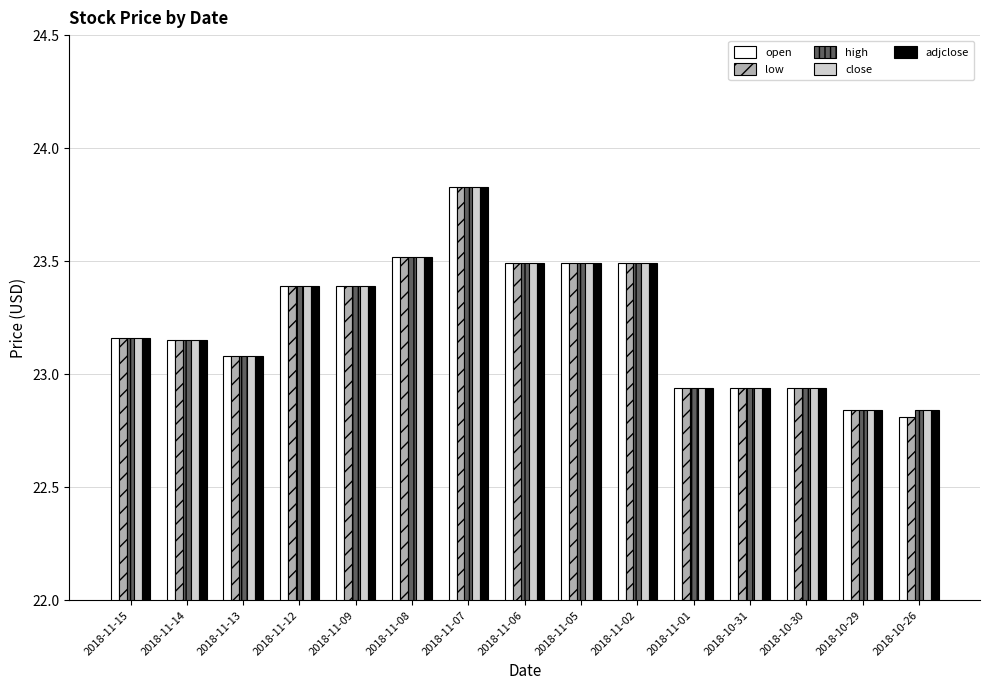

Where does the high series first go above 23?

2018-11-15